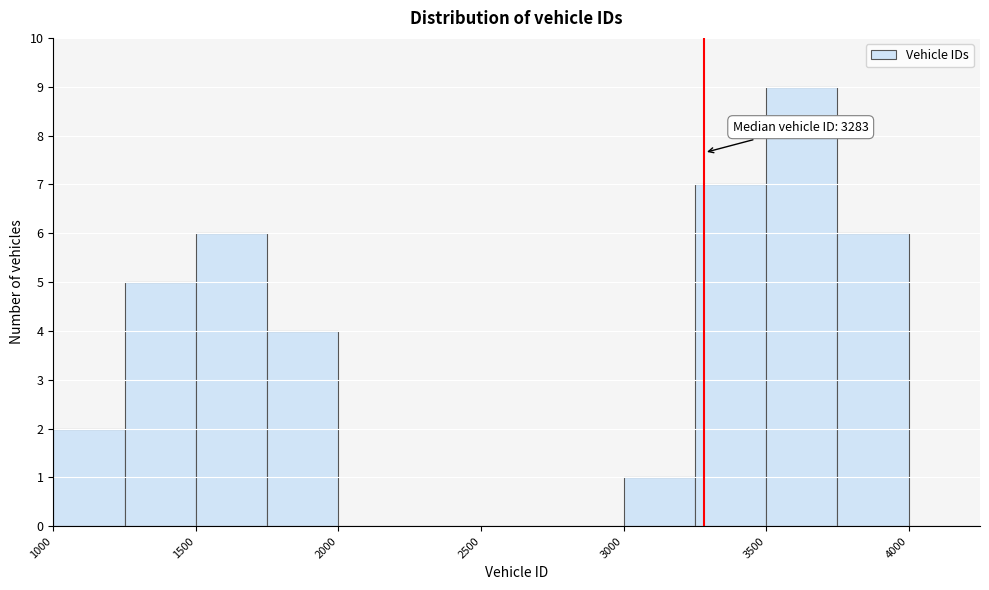

Over which range of the x-axis is the bar tallest?

3500 to 3750